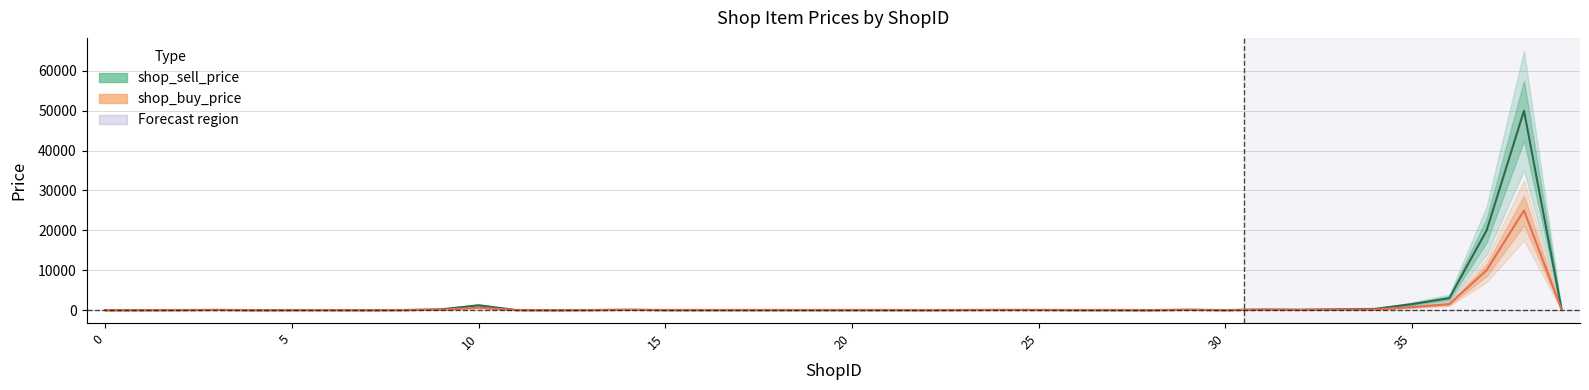

How many interior local peaks does the shop_buy_price series have?

8